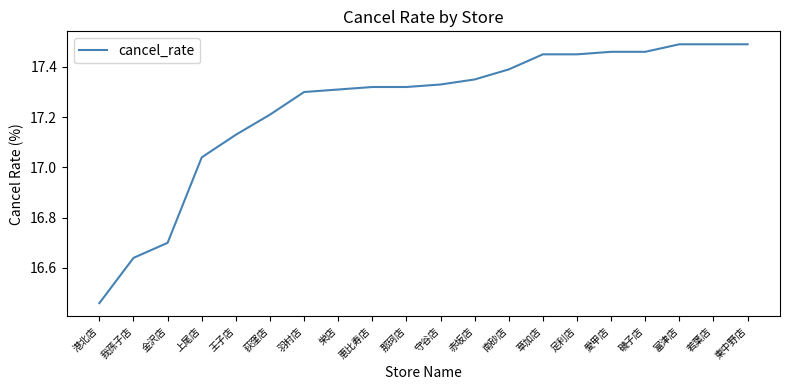

The chart shows a value of 8.2 at 磯子店. True or false?

False